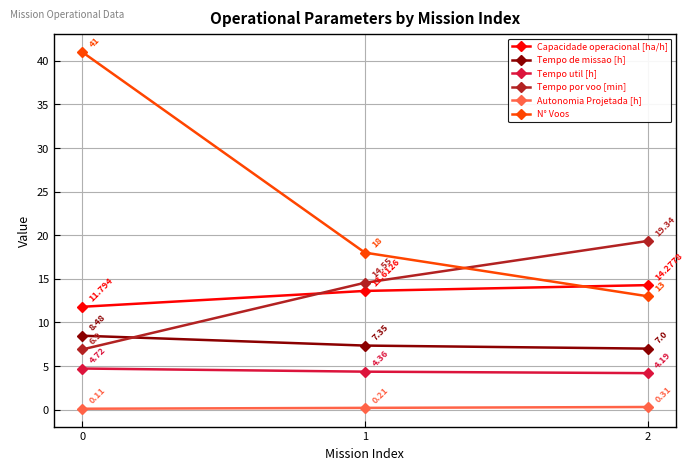

What is the difference between the second highest and minimum values in the N° Voos series?

5.0